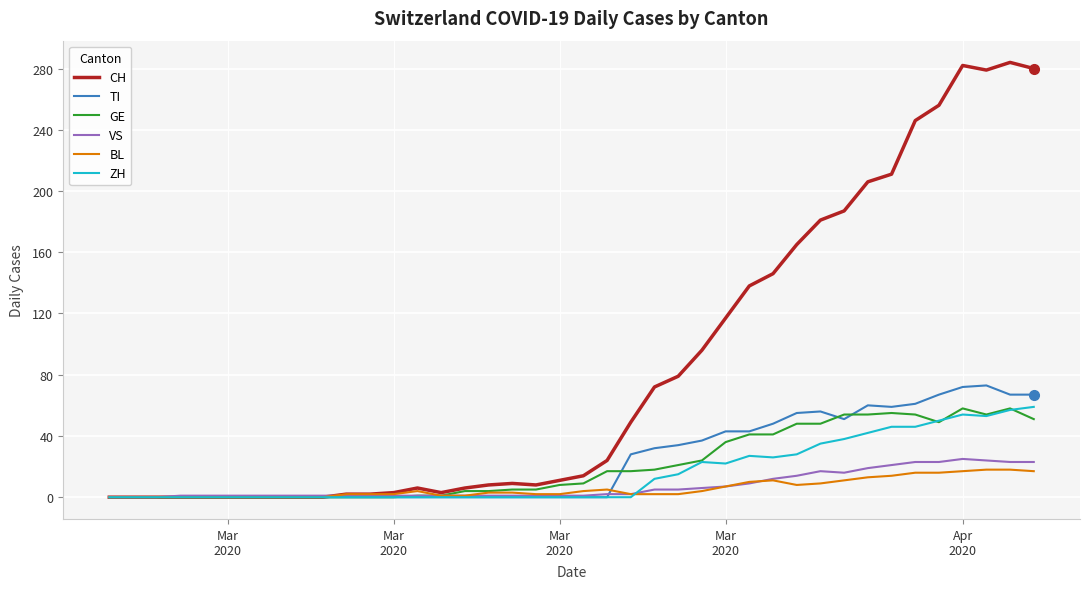

What is the maximum value shown in the chart?

284